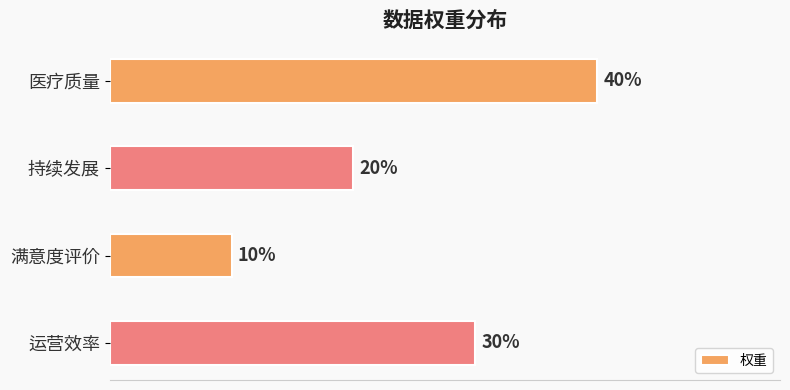

Are the bars horizontal?

Yes